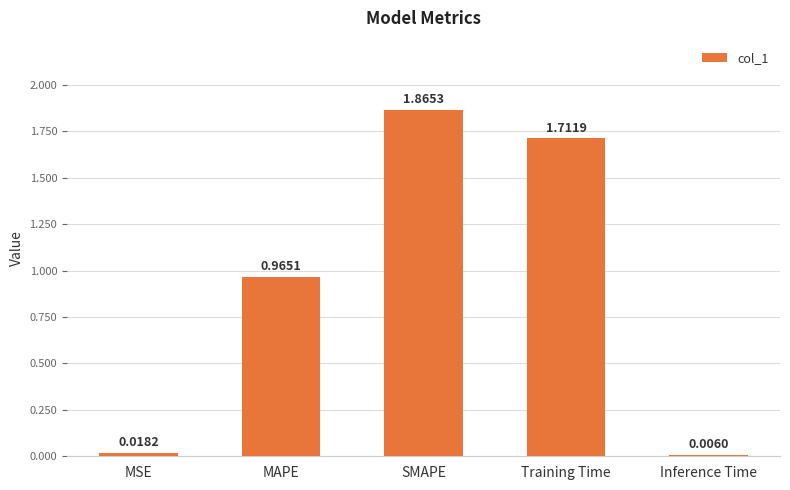

What is the sum of all values?

4.6